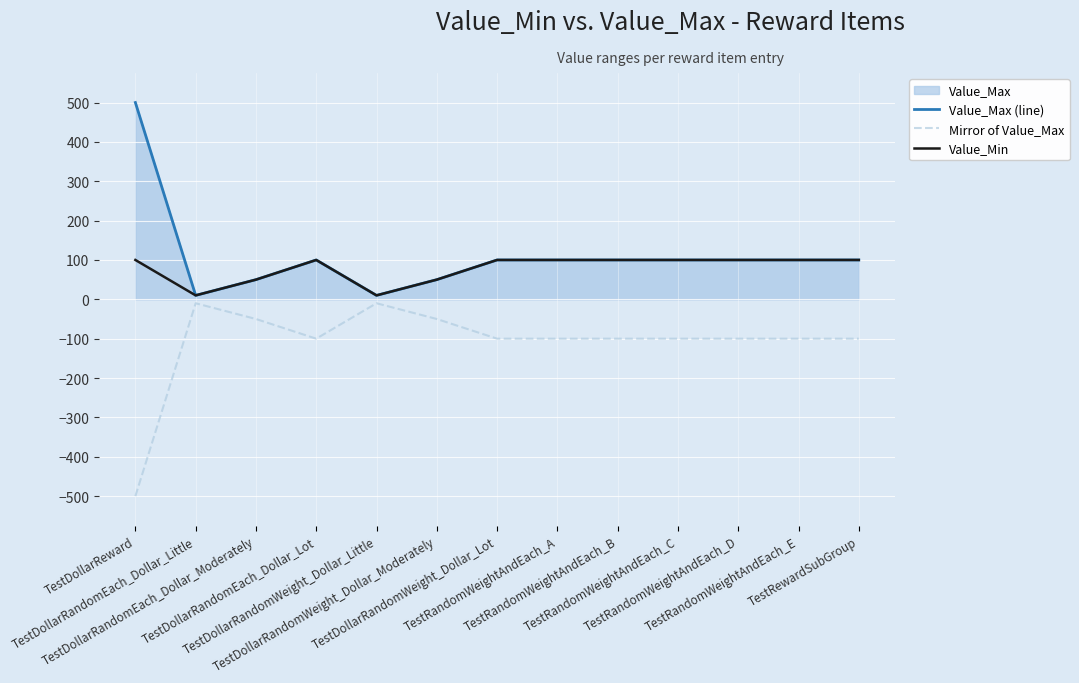

At TestDollarRandomEach_Dollar_Moderately, list the series in order from largest to smallest.

Value_Max (line), Value_Min, Mirror of Value_Max